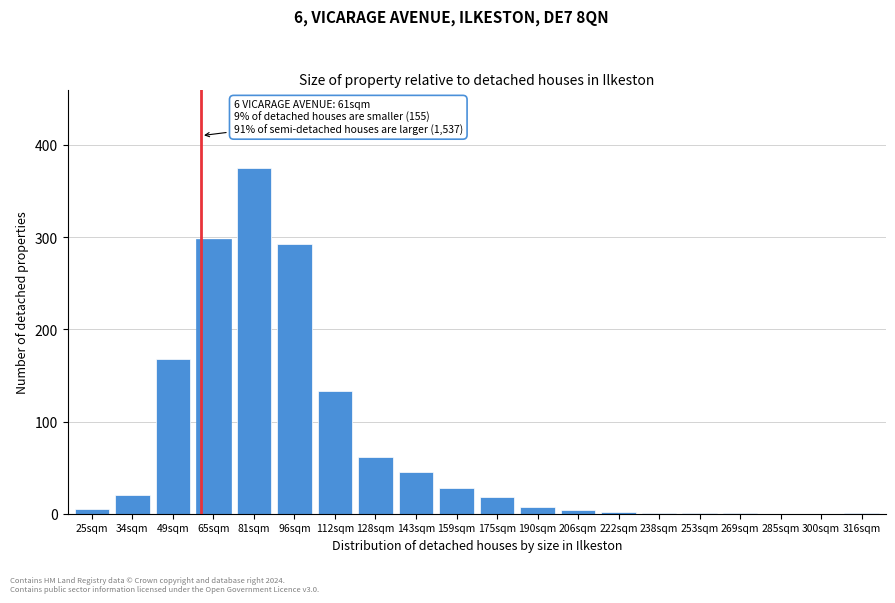

Where is the data nearest to the value 187?

49sqm